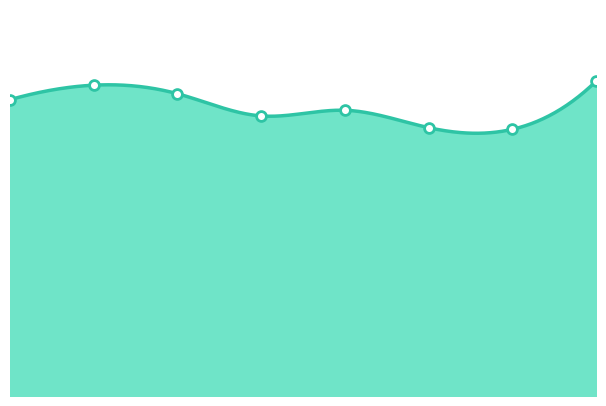

What is the ratio of the value at 3 to the value at 5?

1.0